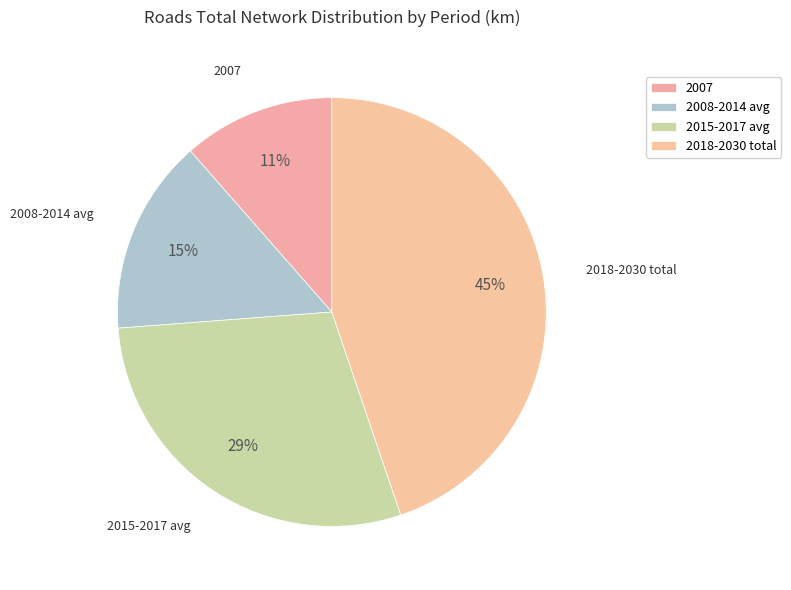

Which category has the smallest portion of the pie?

2007